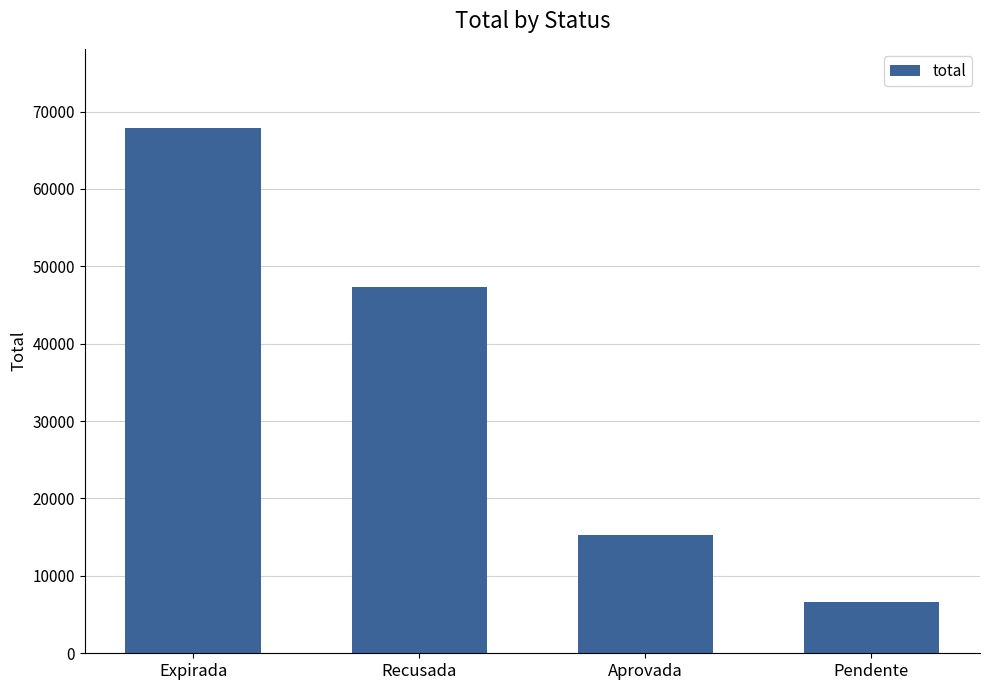

What is the change in value from Recusada to Aprovada?

-32132.7